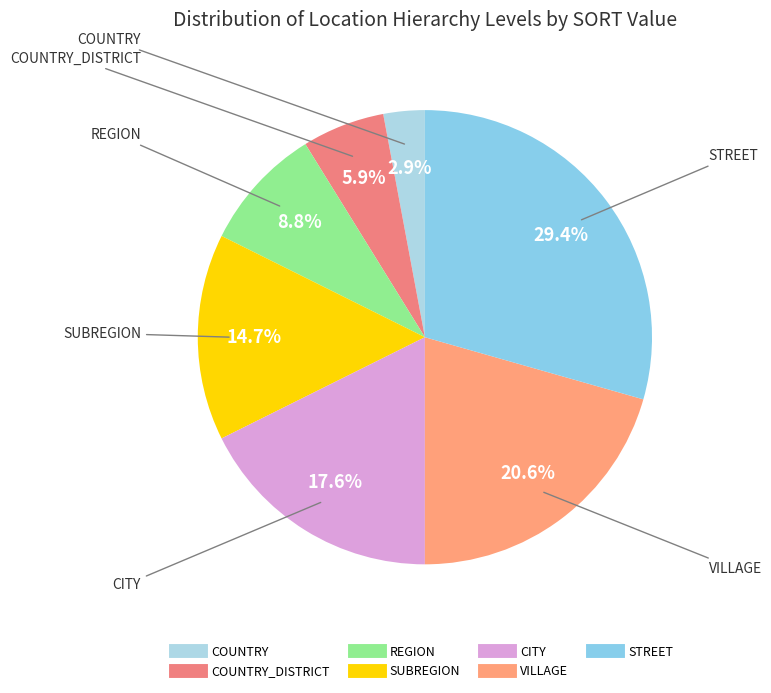

Rank the categories by value from highest to lowest.

STREET, VILLAGE, CITY, SUBREGION, REGION, COUNTRY_DISTRICT, COUNTRY